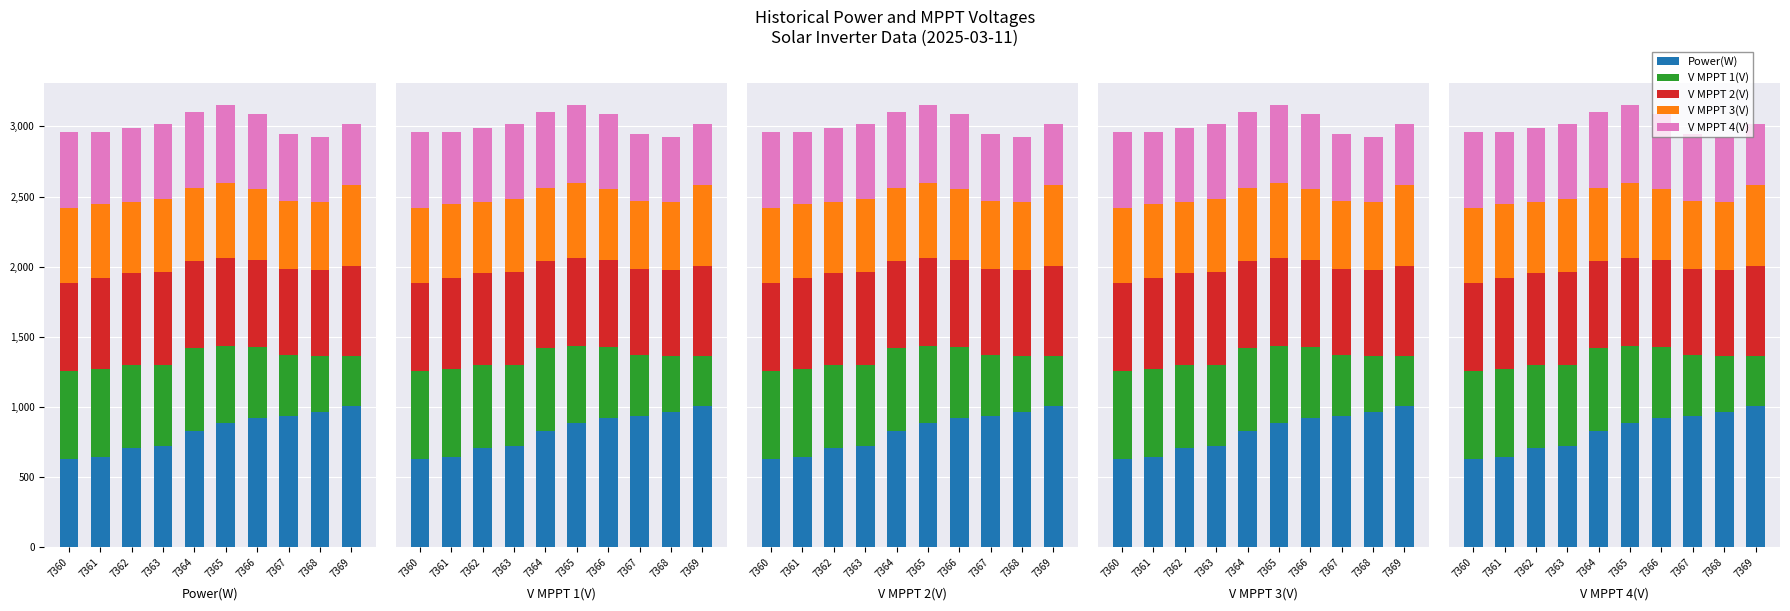

At how many categories does at least one series exceed 425?

10